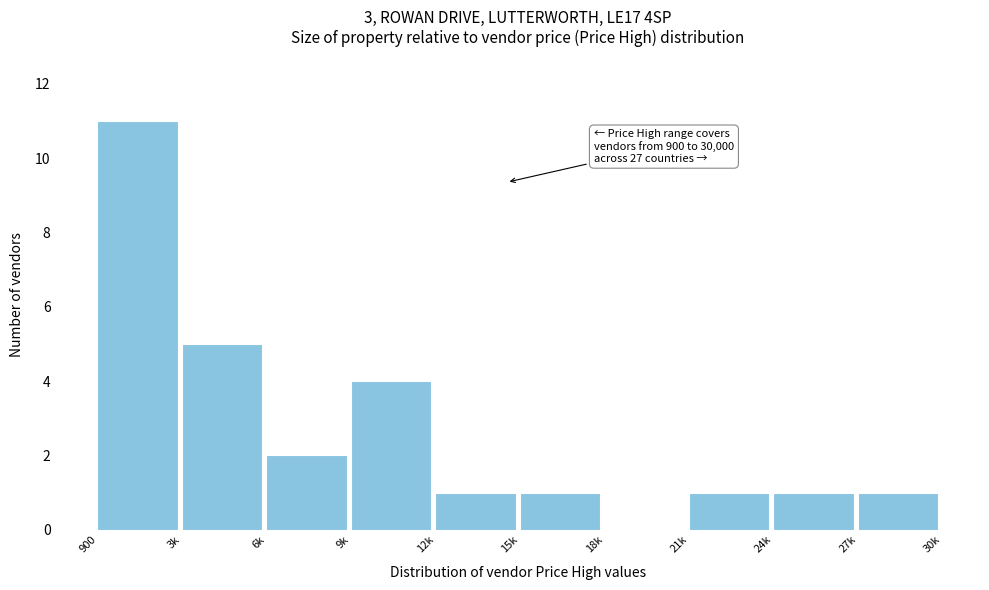

Reading left to right, extract all data points from this chart.

900=11	3k=5	6k=2	9k=4	12k=1	15k=1	18k=0	21k=1	24k=1	27k=1